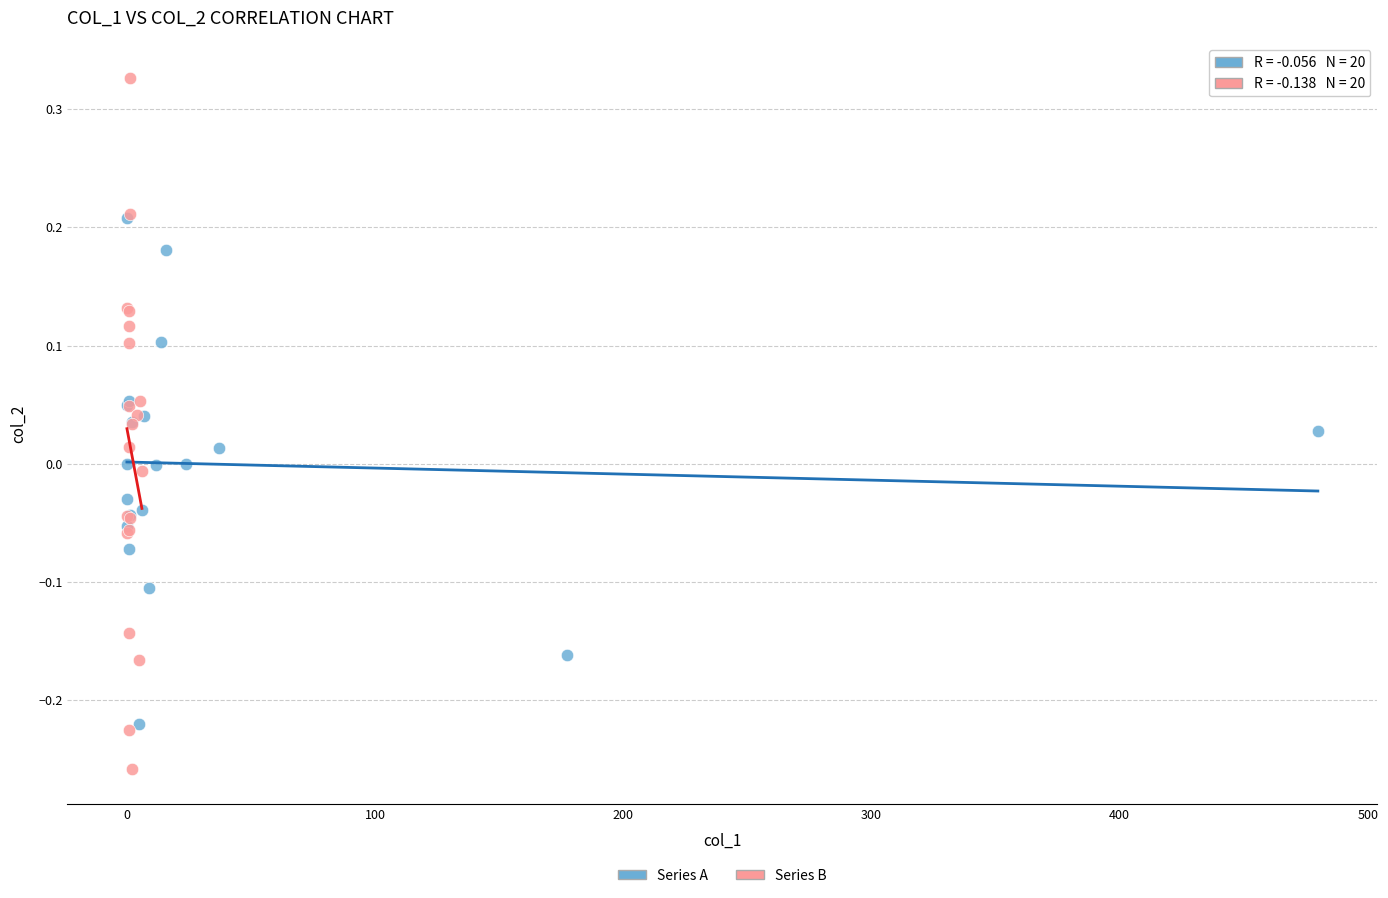

Which series reaches the maximum Y coordinate?

Series B